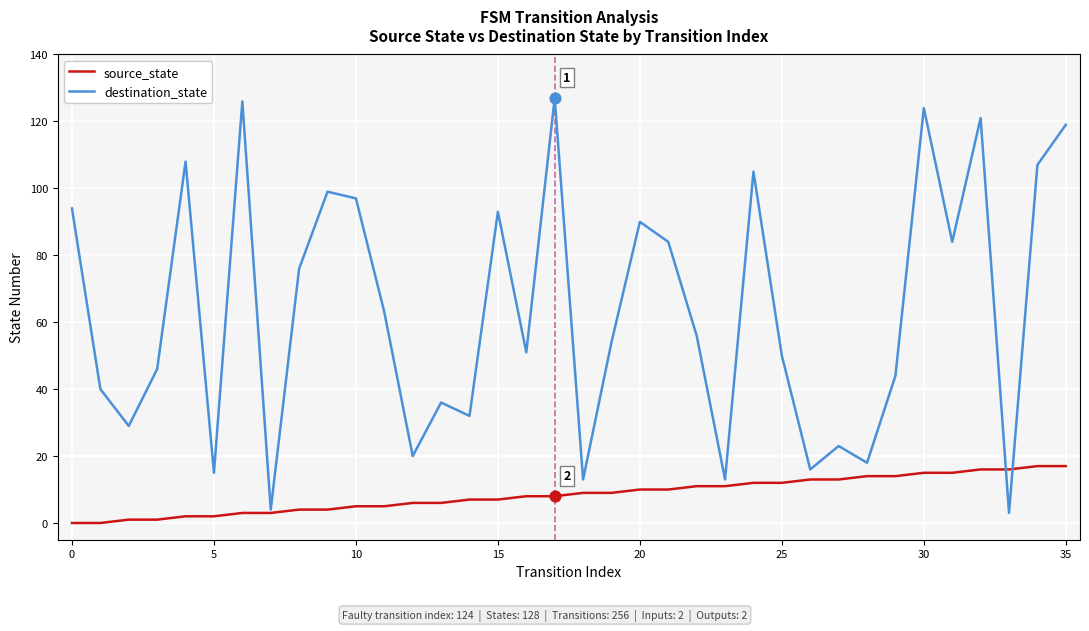

Which series has the largest range (max minus min)?

destination_state